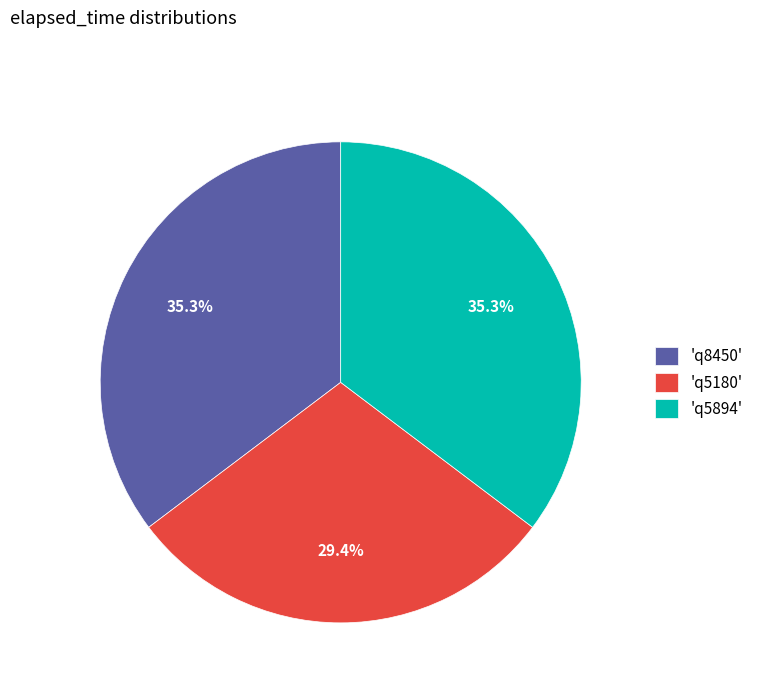

Which has a higher value, 'q5180' or 'q5894'?

'q5894'